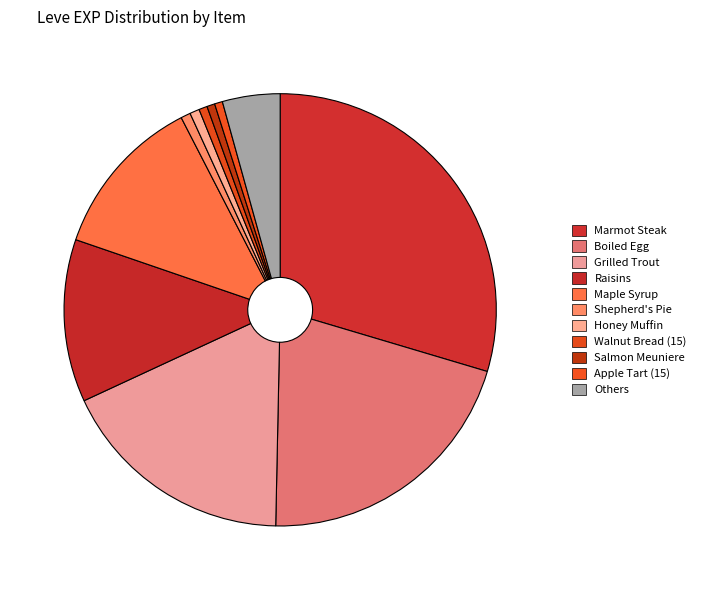

To the nearest percent, what portion does Boiled Egg represent?

21%